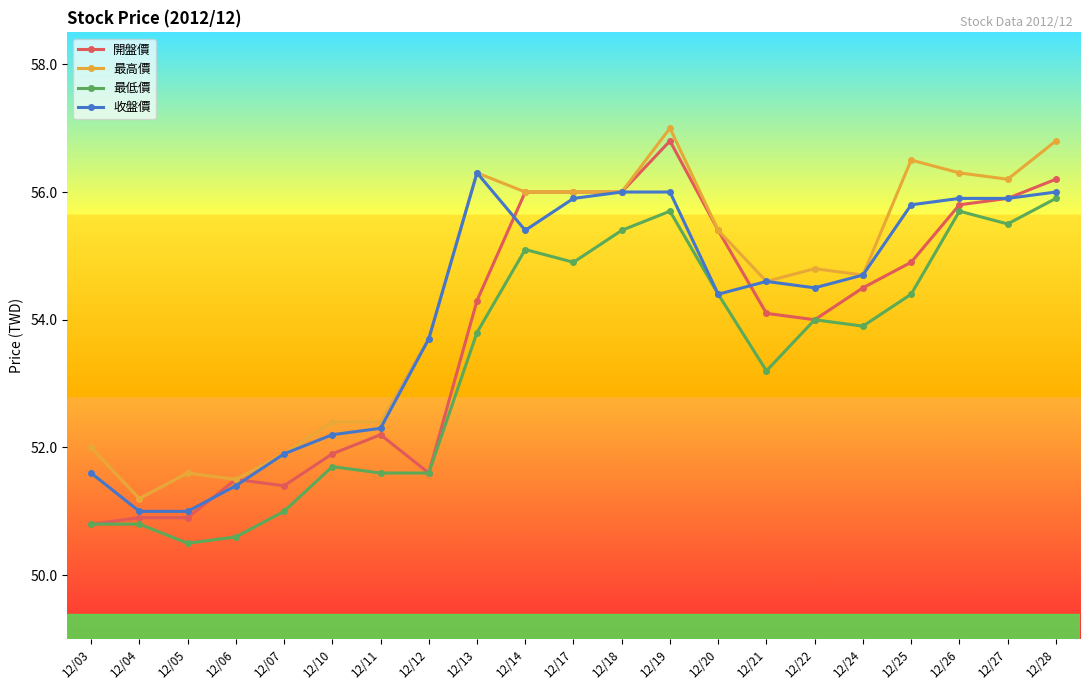

List the series in order of their peak value, highest first.

最高價, 開盤價, 收盤價, 最低價